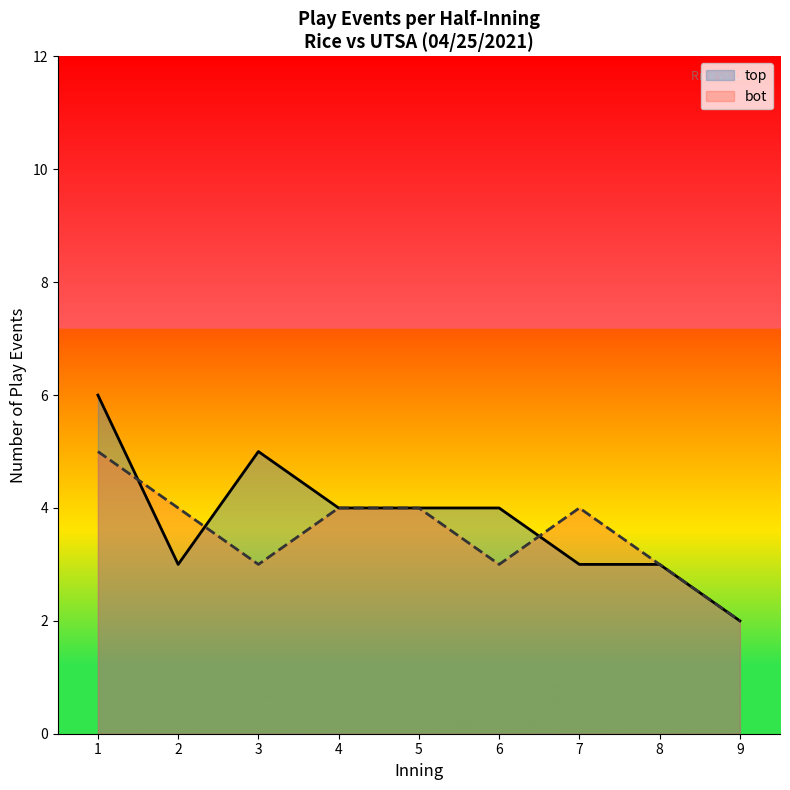

Rank the series by their maximum value, from highest to lowest.

top, bot